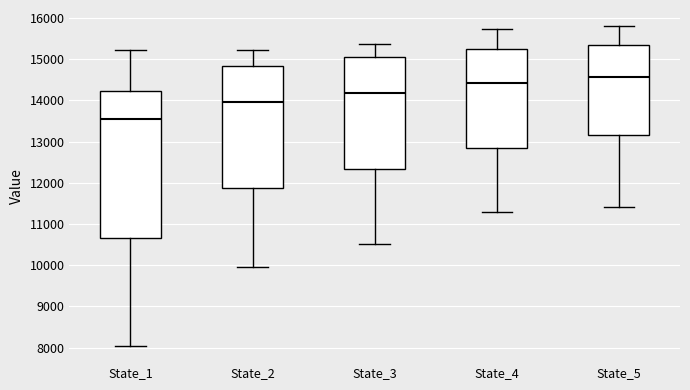

Which box's median line is the lowest?

State_1